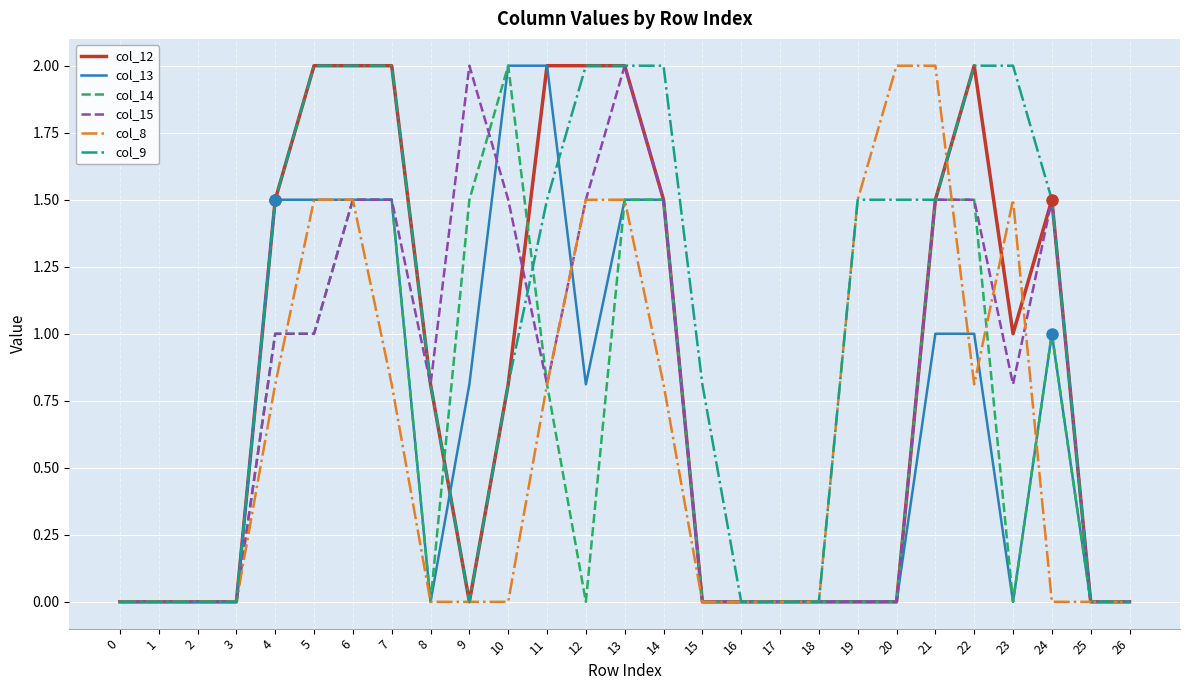

Read the col_12 value at 23.

1.0